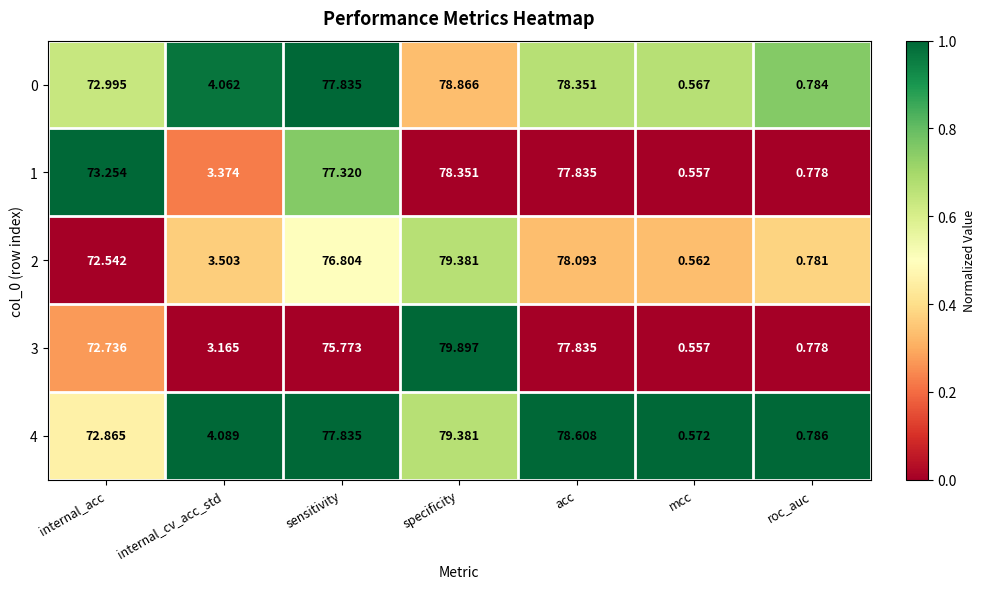

Rank the categories by 3 value from highest to lowest.

specificity, acc, sensitivity, internal_acc, internal_cv_acc_std, roc_auc, mcc